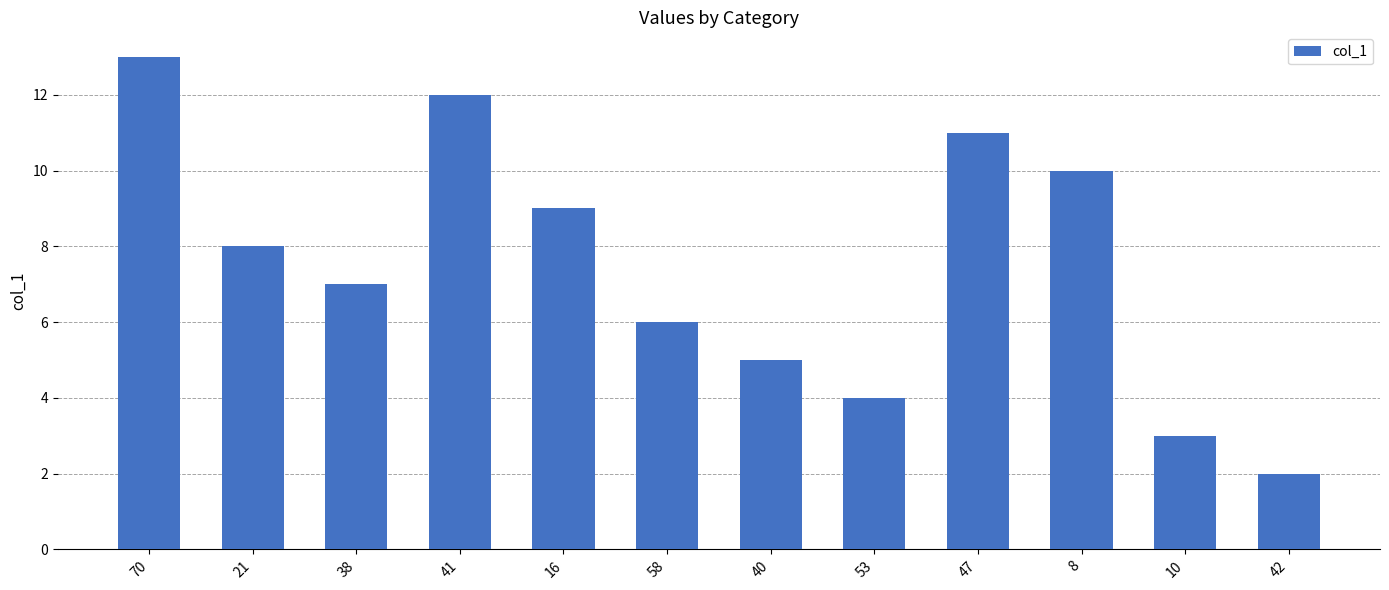

Read the value at 47, to the nearest 10.

10